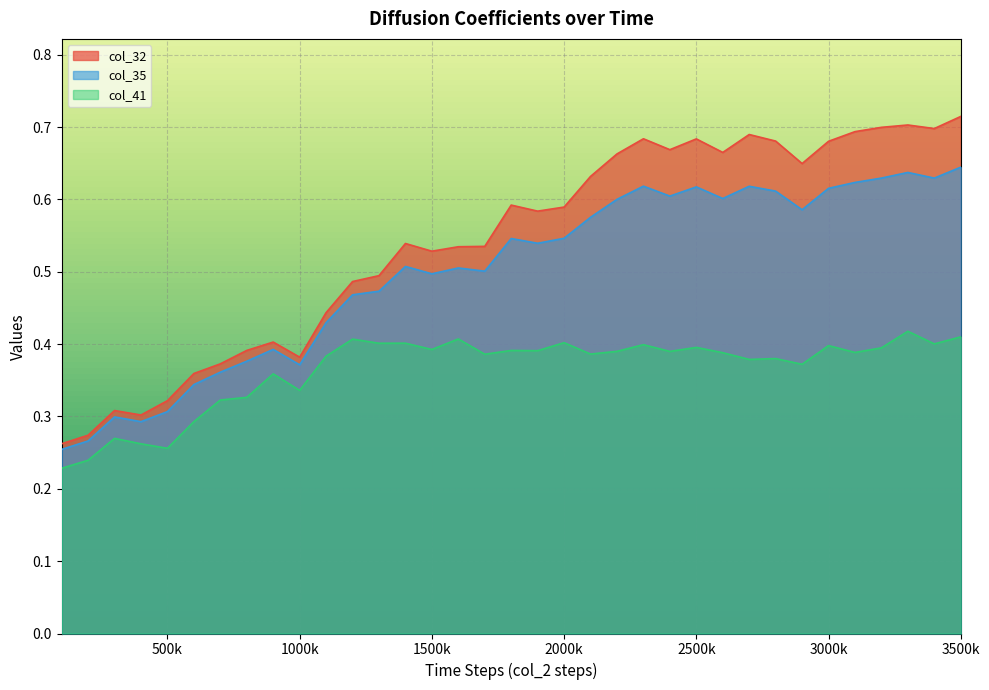

Where is the first local minimum for col_35?

400000